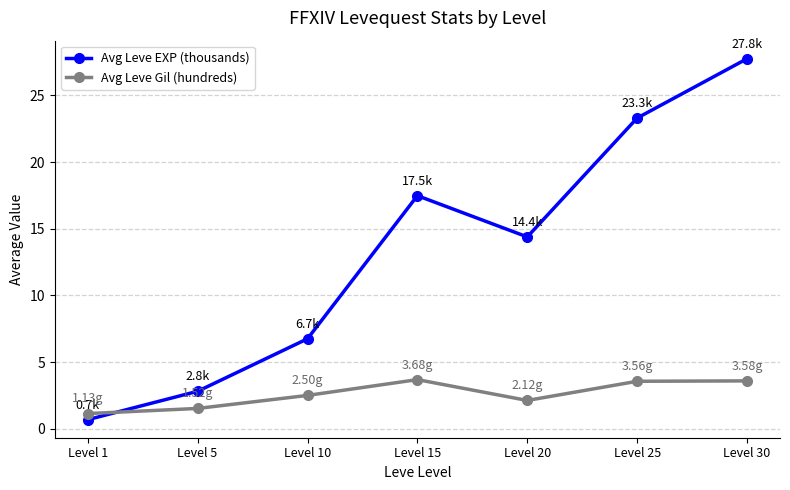

Which series has the largest range (max minus min)?

Avg Leve EXP (thousands)